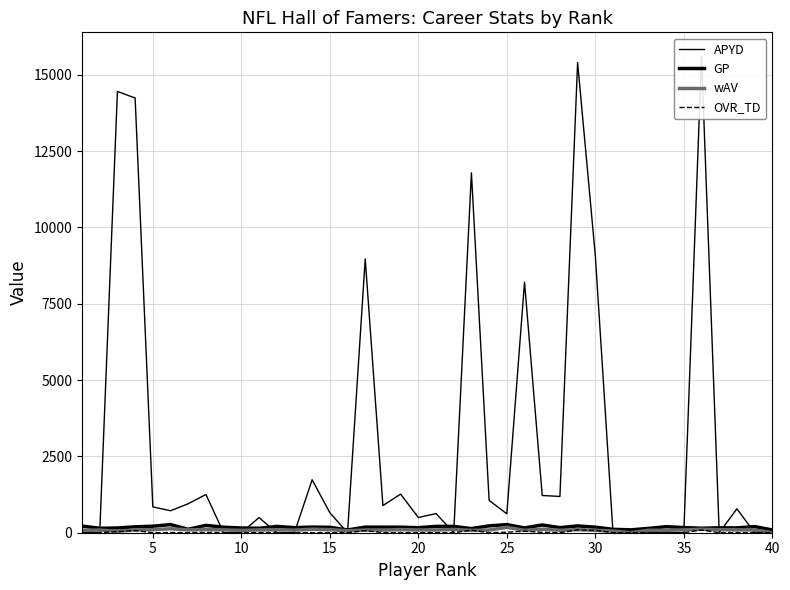

What is the sum of all wAV values?

3533